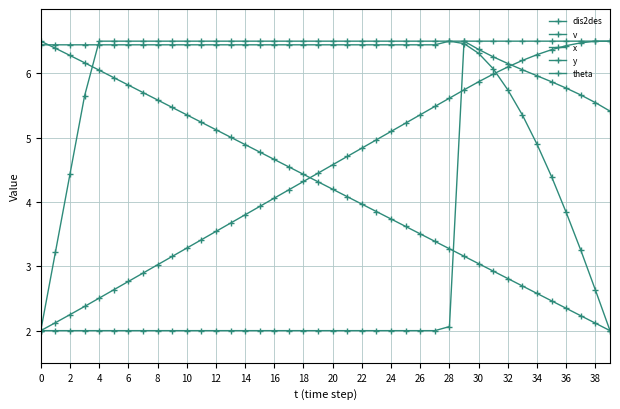

Does the chart have visible grid lines?

Yes